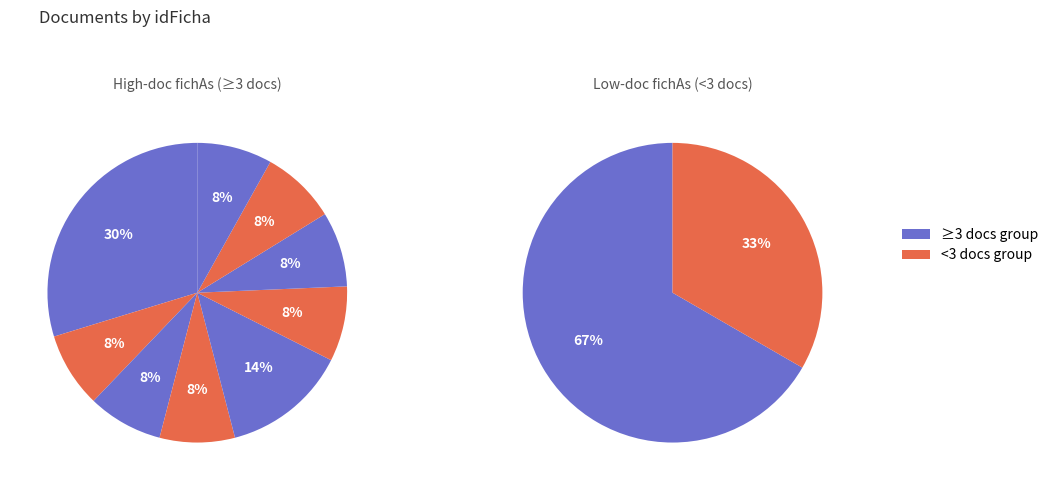

To the nearest percent, what is the difference between the 1023303 and 1031525 slice percentages?

5%